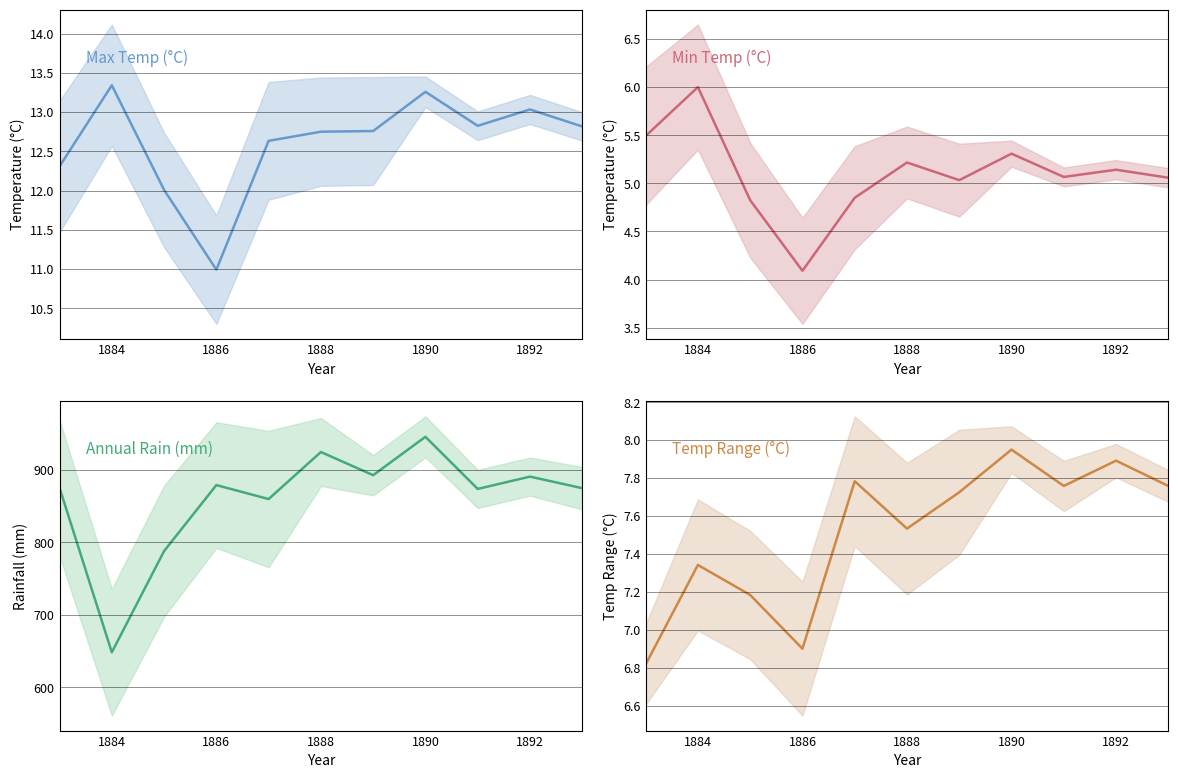

How many values in the Max Temp (°C) series exceed 12?

10